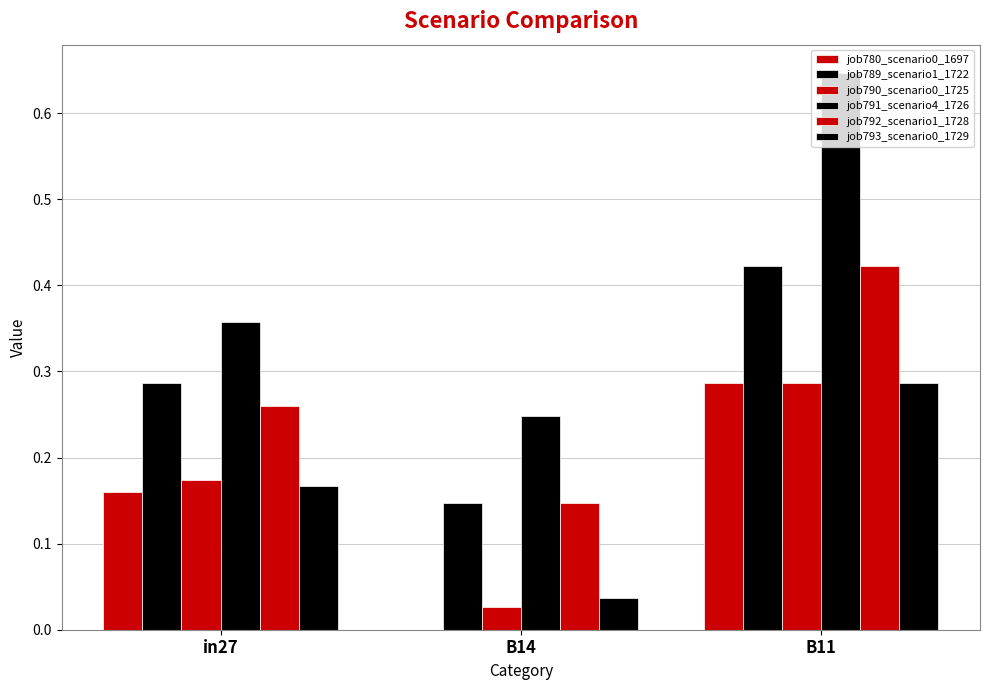

What is the spread (max minus min) of values at B14?

0.2